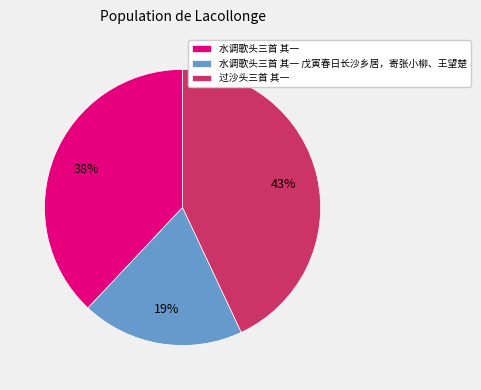

The 过沙头三首 其一 slice represents 43% of the pie. True or false?

True